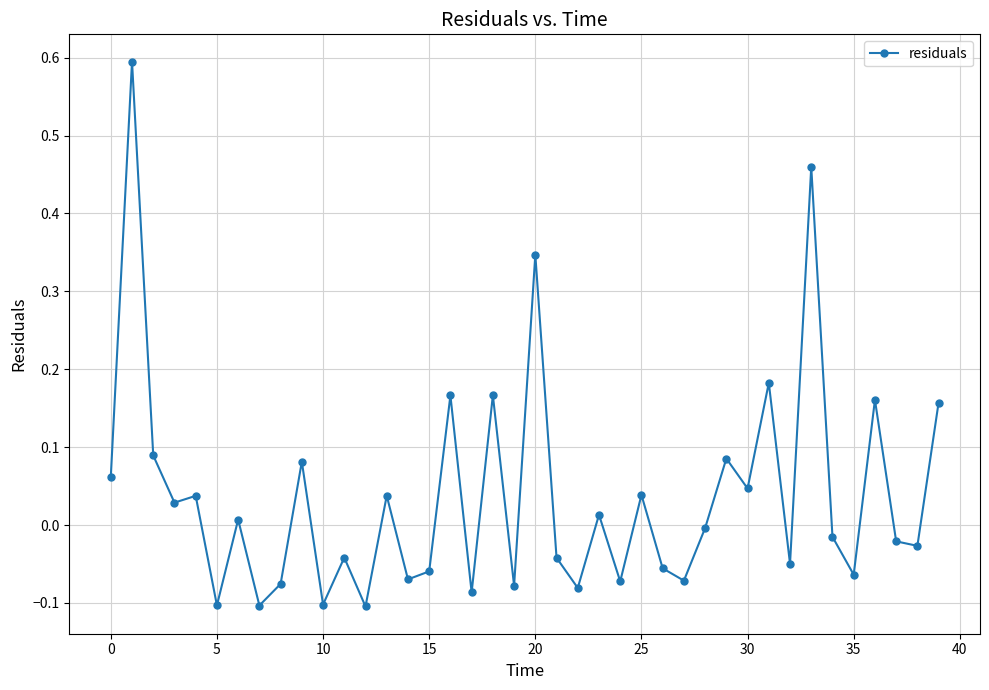

How many lines are shown in the chart?

1